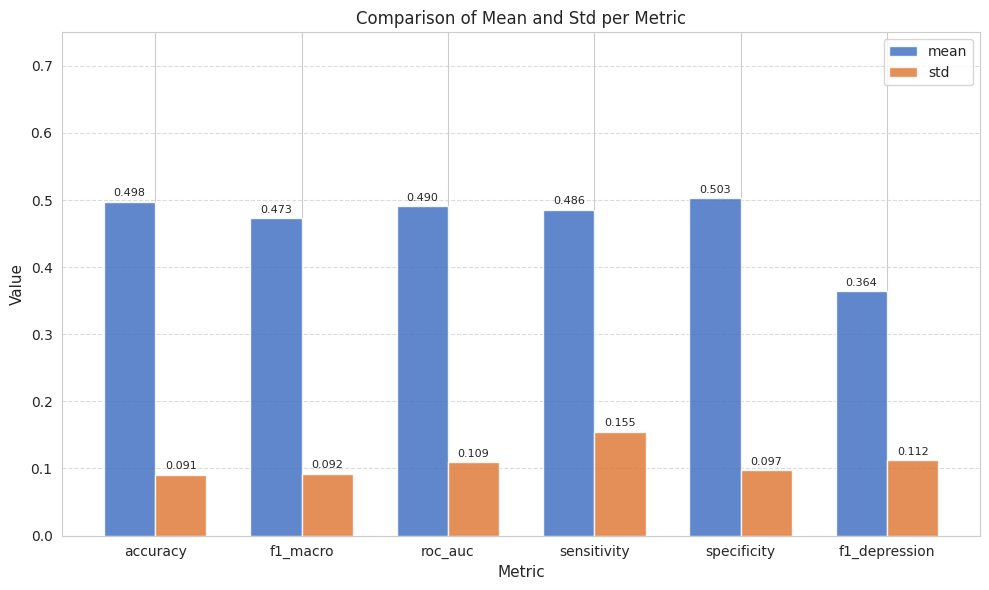

Between accuracy and specificity, which series saw the biggest shift?

std